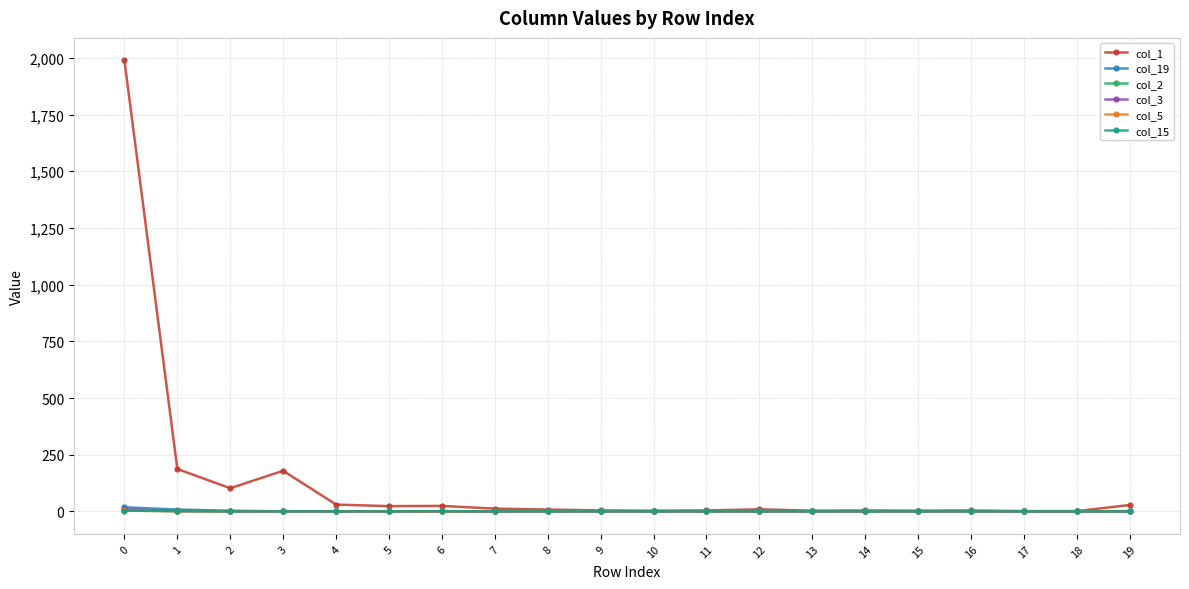

Is it true that col_3 equals 9 at 0?

True